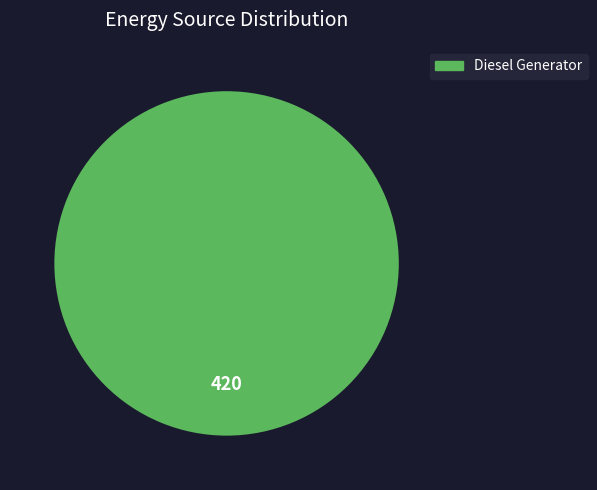

Is there any slice that represents more than half of the pie?

Yes